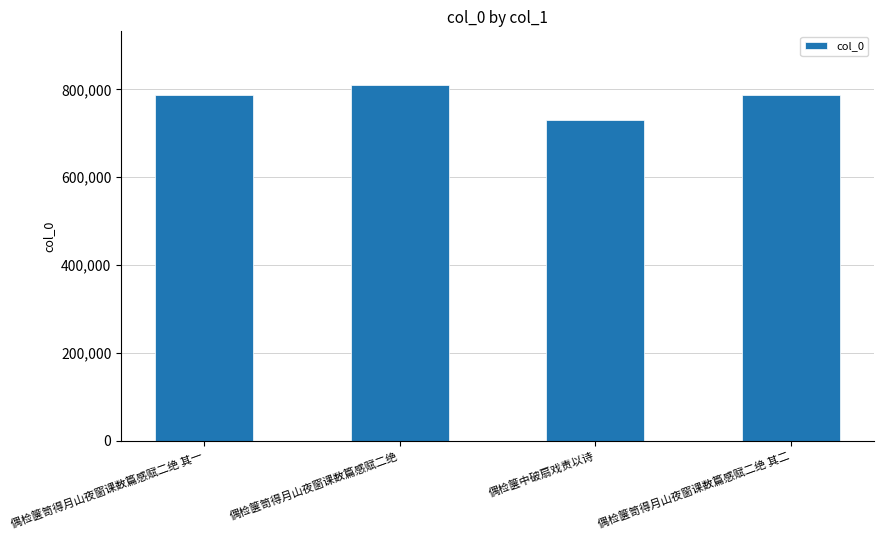

What value does the data have at 偶检箧笥得月山夜窗课数篇感赋二绝 其二?

787051